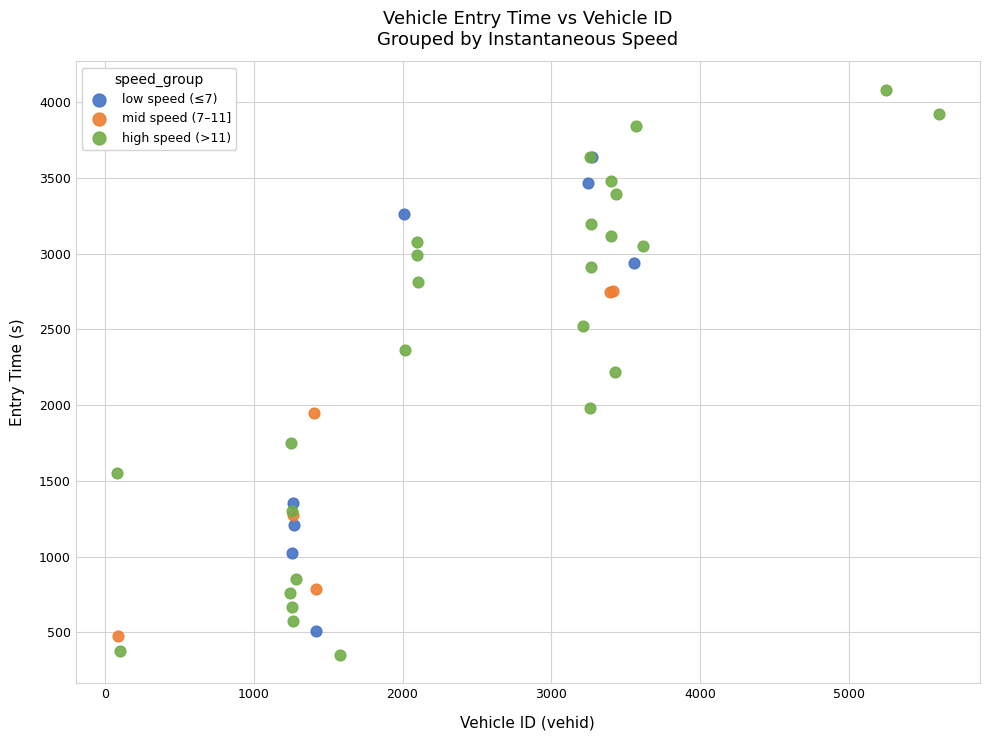

Which series reaches the maximum Y coordinate?

high speed (>11)